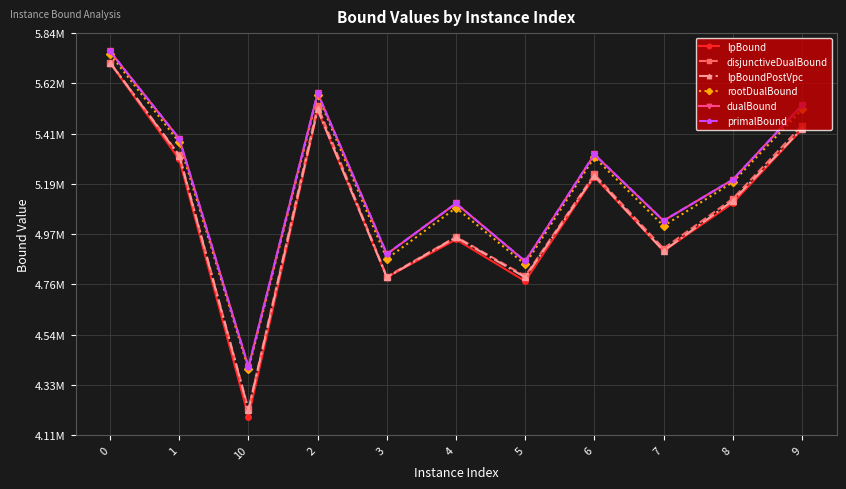

Where is dualBound nearest to the value 5081556?

4